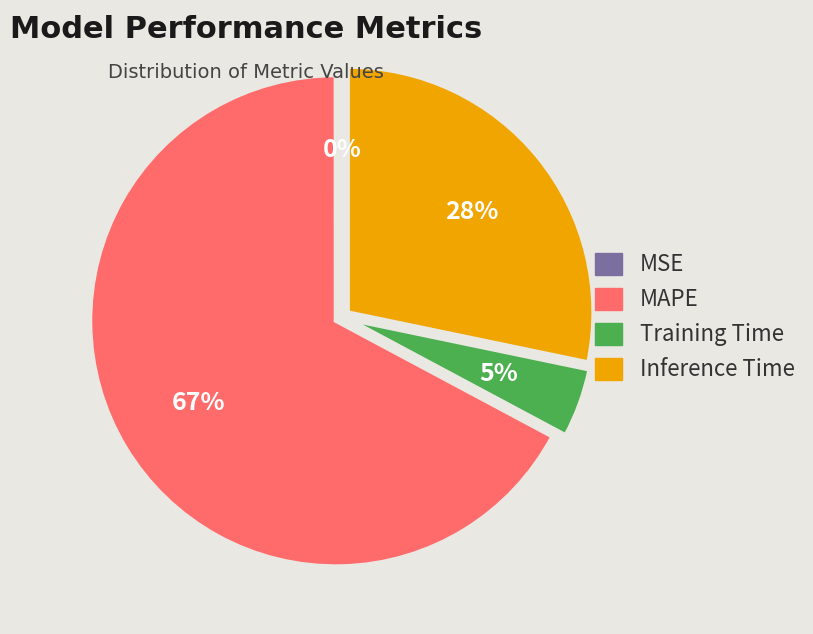

Which slice is the largest?

MAPE